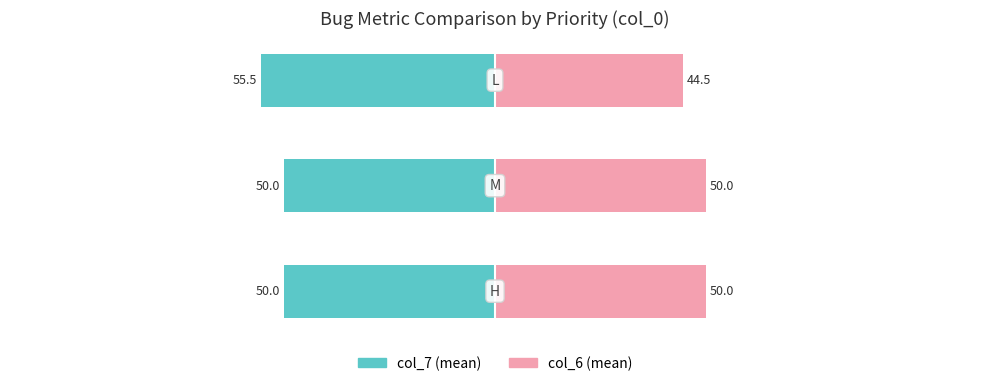

What is the average value of the col_7 series?

-51.8